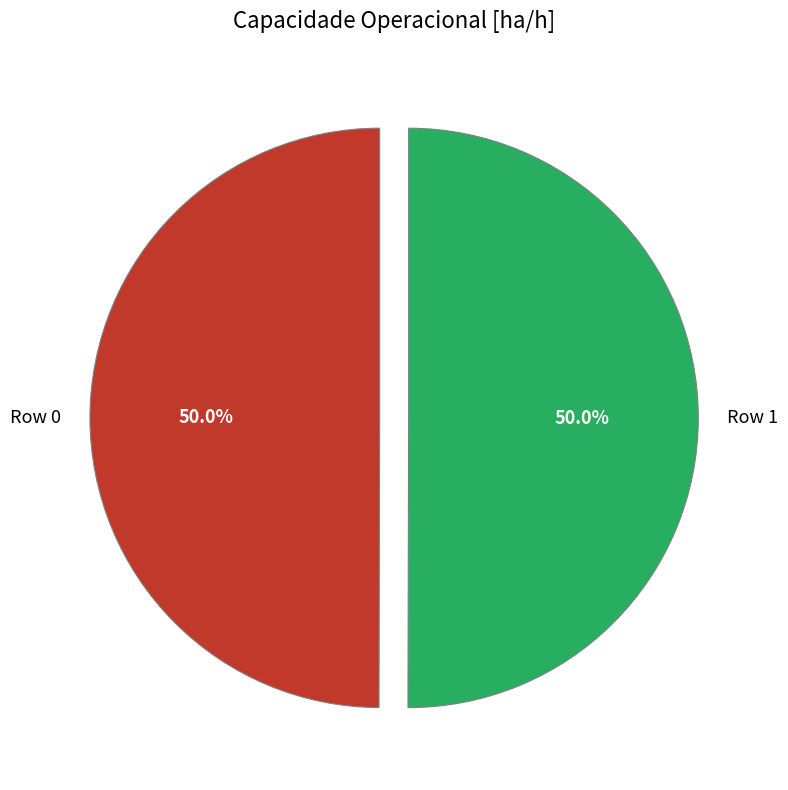

What is the ratio of the value at Row 0 to the value at Row 1?

1.0